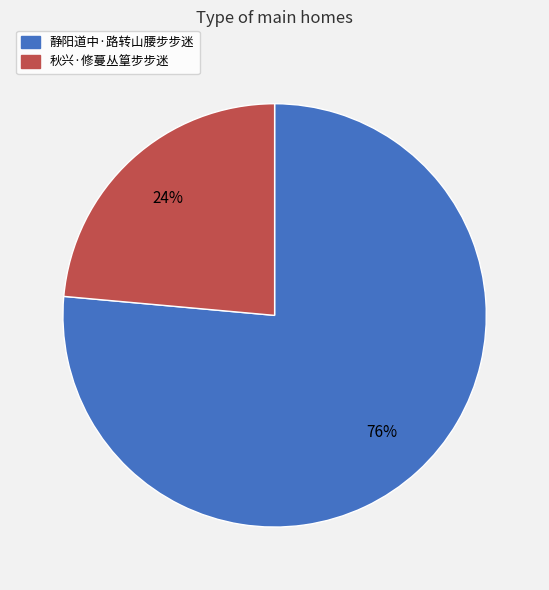

To the nearest percent, what is the average slice percentage?

50%